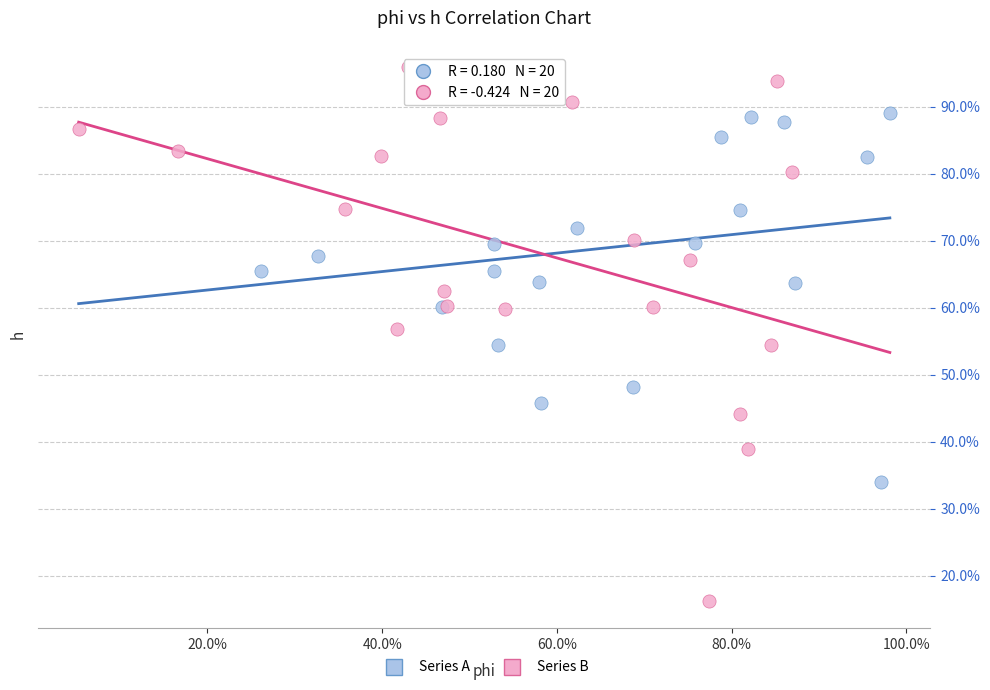

Which series reaches the minimum Y coordinate?

Series B